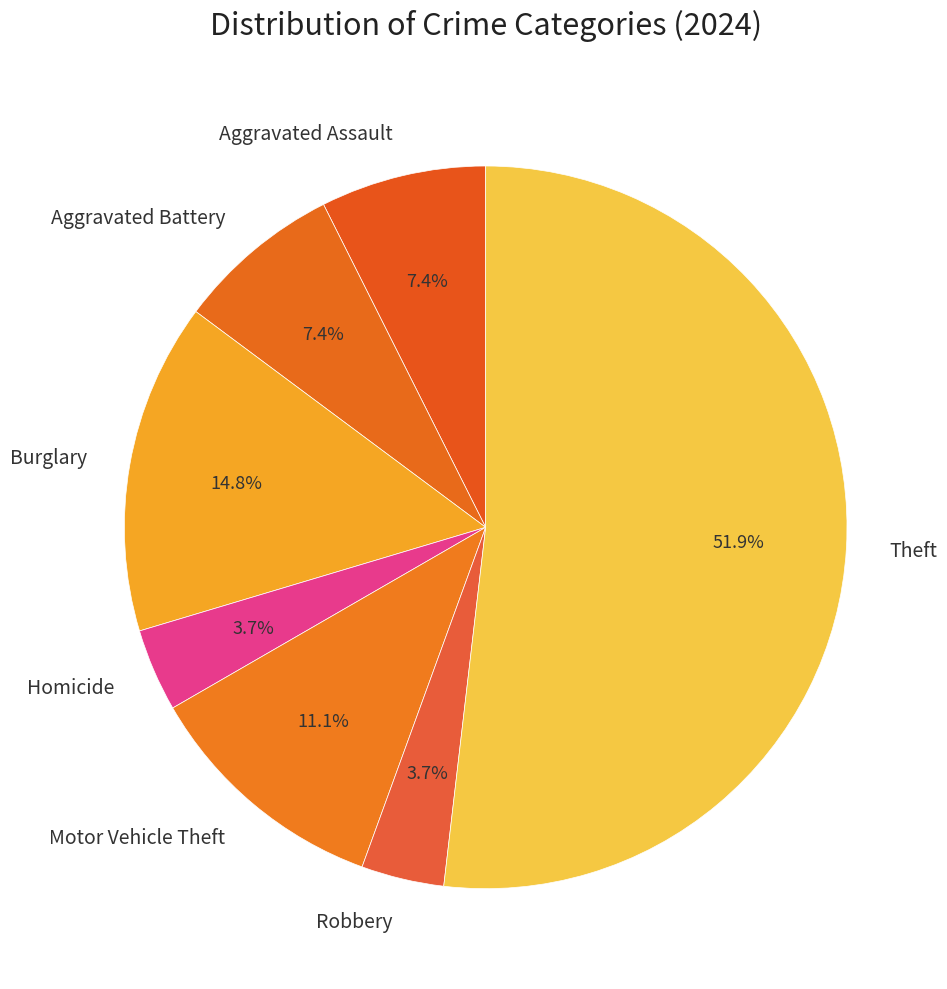

To the nearest percent, what is the average slice percentage?

14%